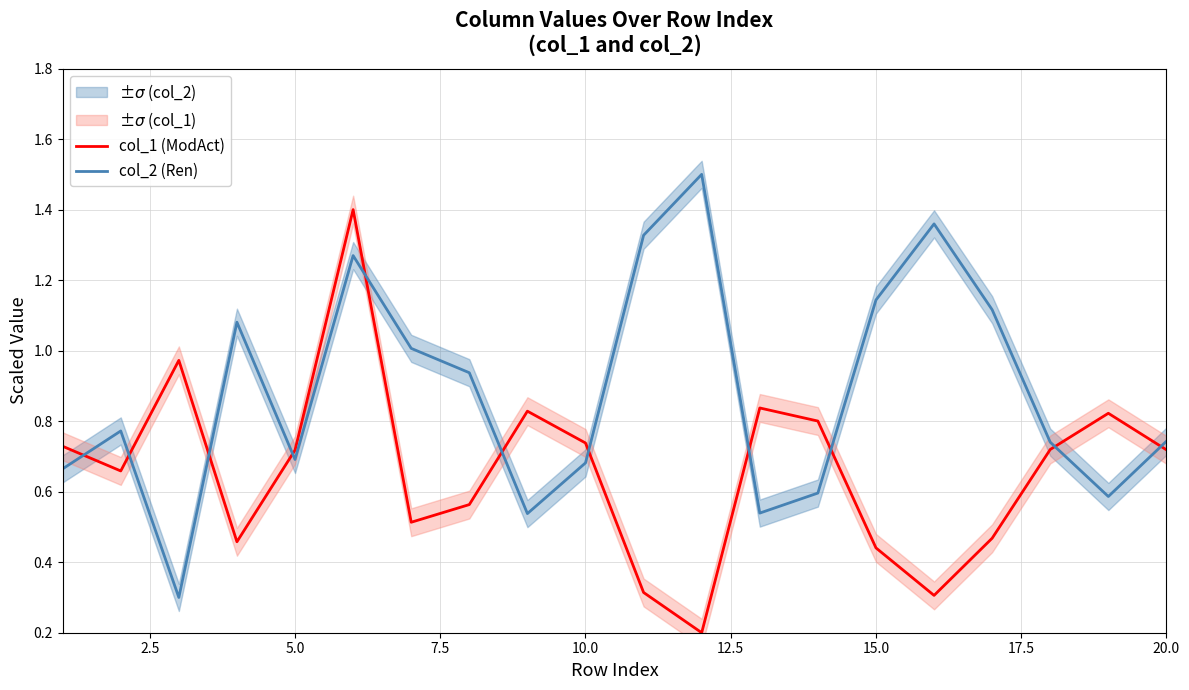

How many distinct data groups are displayed?

2